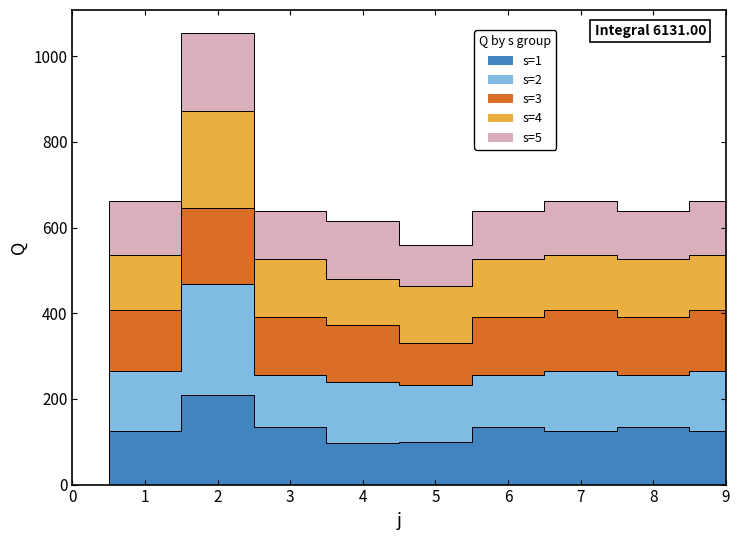

What is the sum of the s4 values at 7 and 0?

535